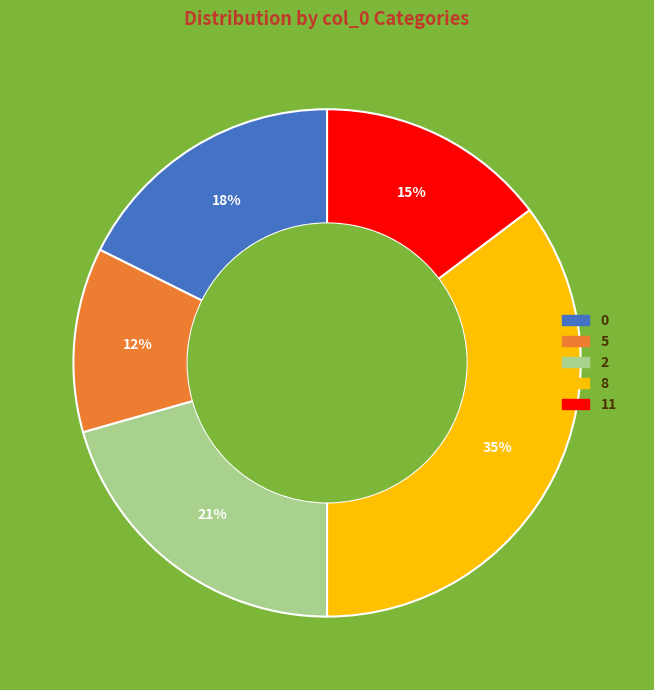

How many slices are in this pie chart?

5